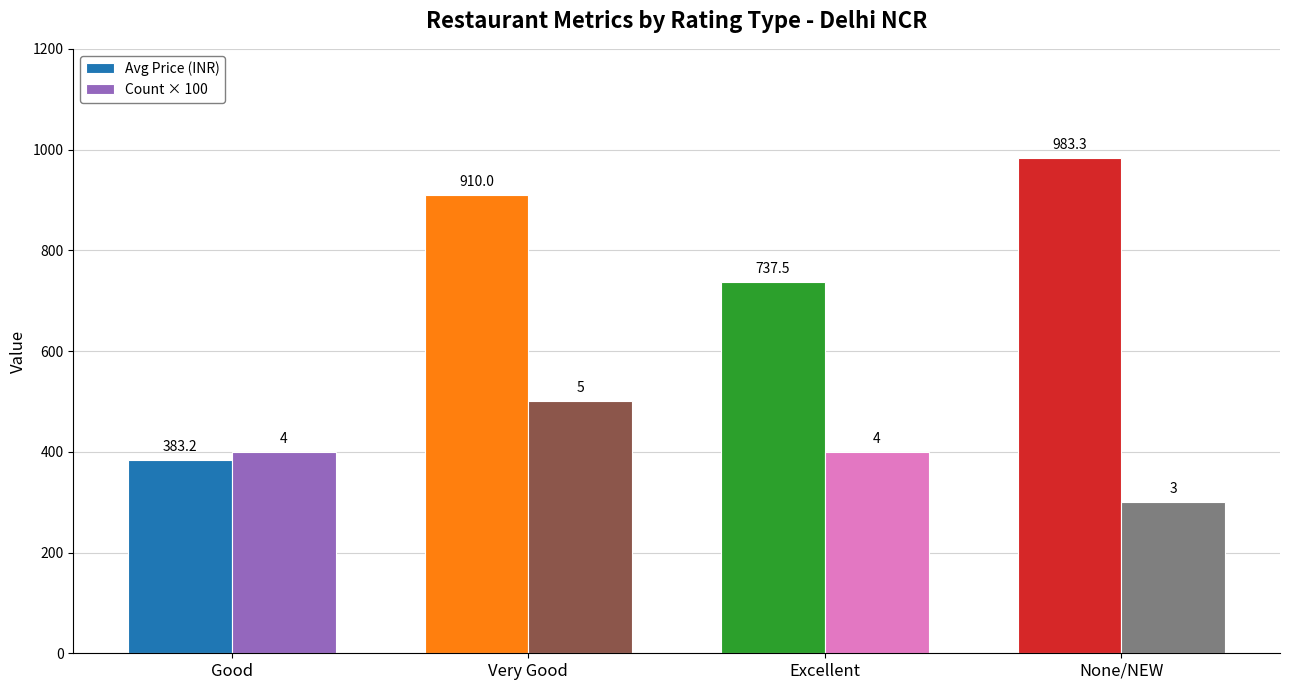

What is the label of the 2nd bar from the right?

Excellent